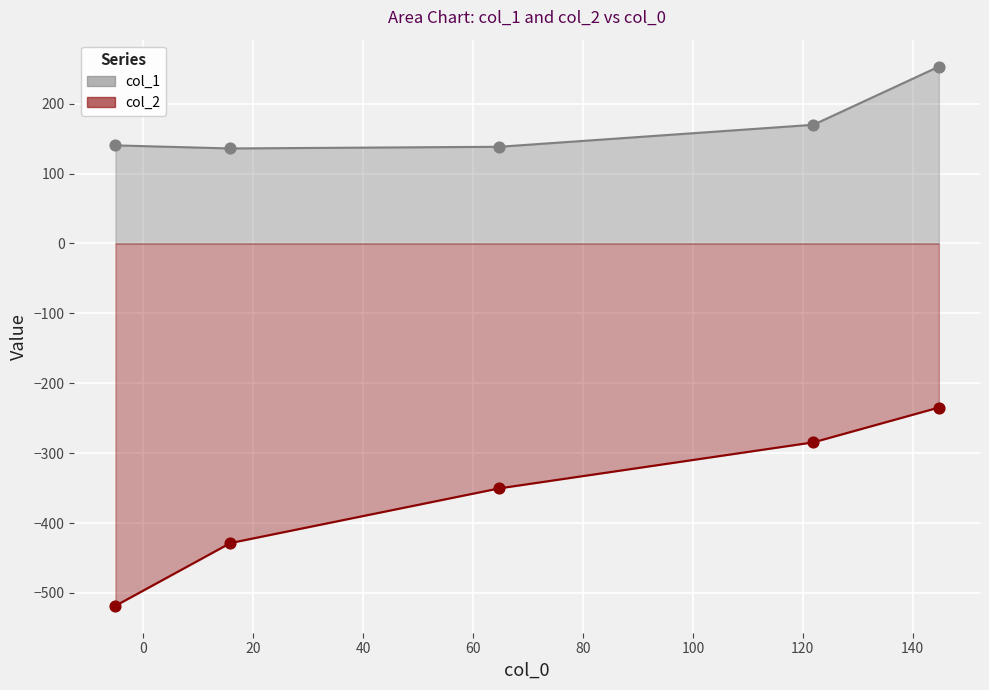

Is the value of col_2 at 15.8395 greater than the value of col_1 at 64.7338?

No